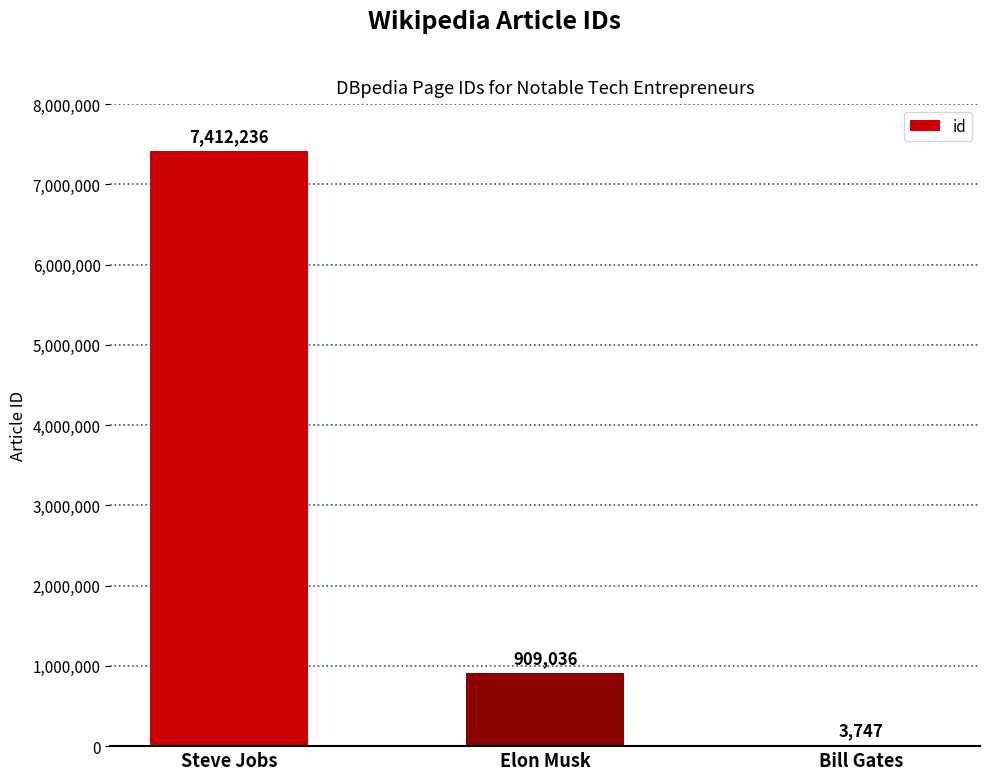

Which category has the highest value across all series?

Steve Jobs